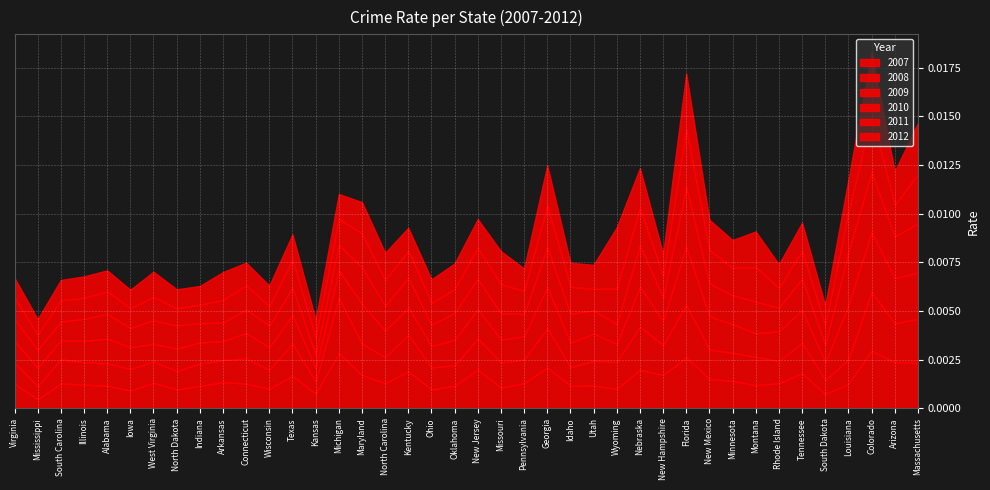

Rank the categories by 2010 value from highest to lowest.

Colorado, Florida, Louisiana, Massachusetts, Arizona, Nebraska, Georgia, Maryland, New Mexico, Montana, Tennessee, New Jersey, Kentucky, Idaho, Minnesota, Texas, Oklahoma, Missouri, Michigan, North Carolina, Alabama, West Virginia, Rhode Island, Connecticut, New Hampshire, North Dakota, Utah, Pennsylvania, Virginia, Illinois, Wisconsin, Ohio, Wyoming, Indiana, Iowa, South Carolina, Arkansas, Mississippi, South Dakota, Kansas